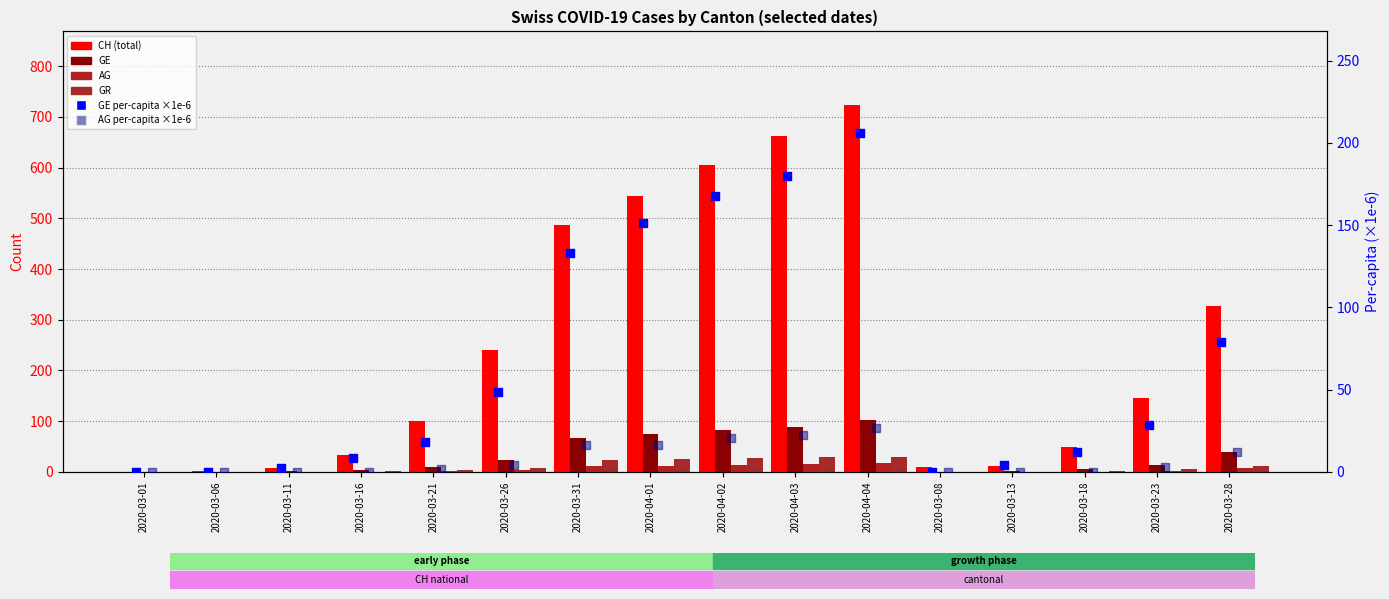

At how many categories does at least one series exceed 275?

6